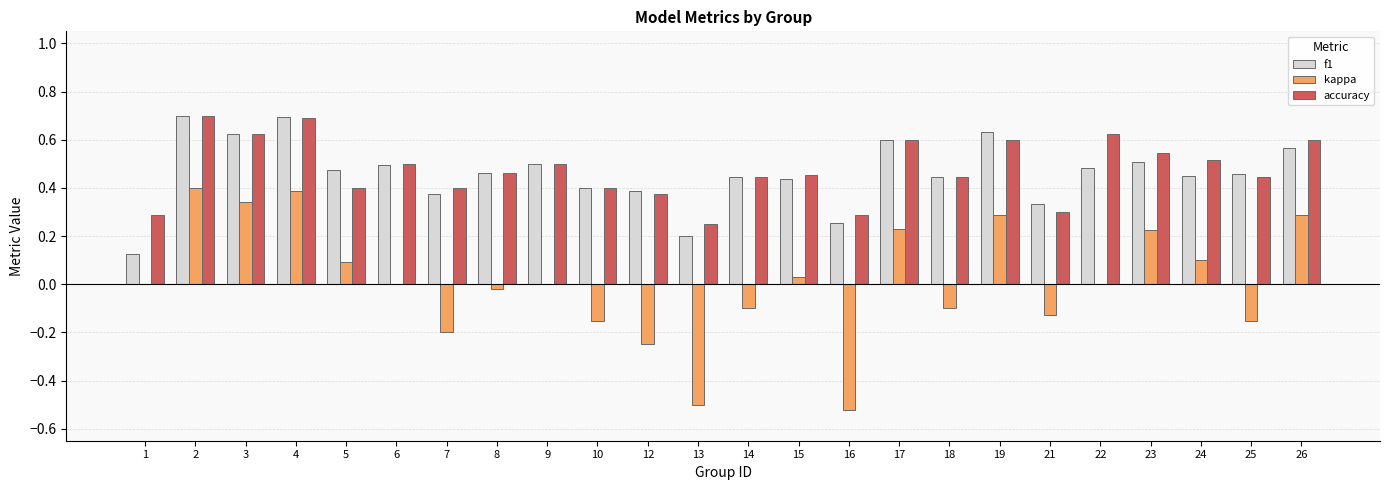

Is the value of kappa at 18 greater than the value of f1 at 7?

No